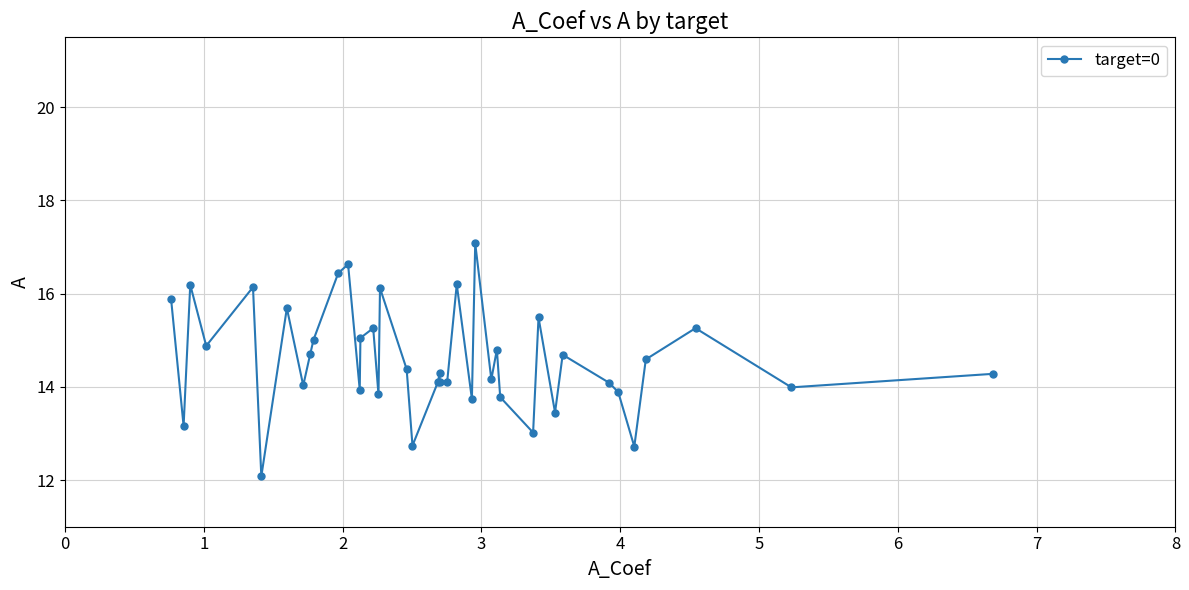

What is the difference between the maximum and minimum values?

5.0